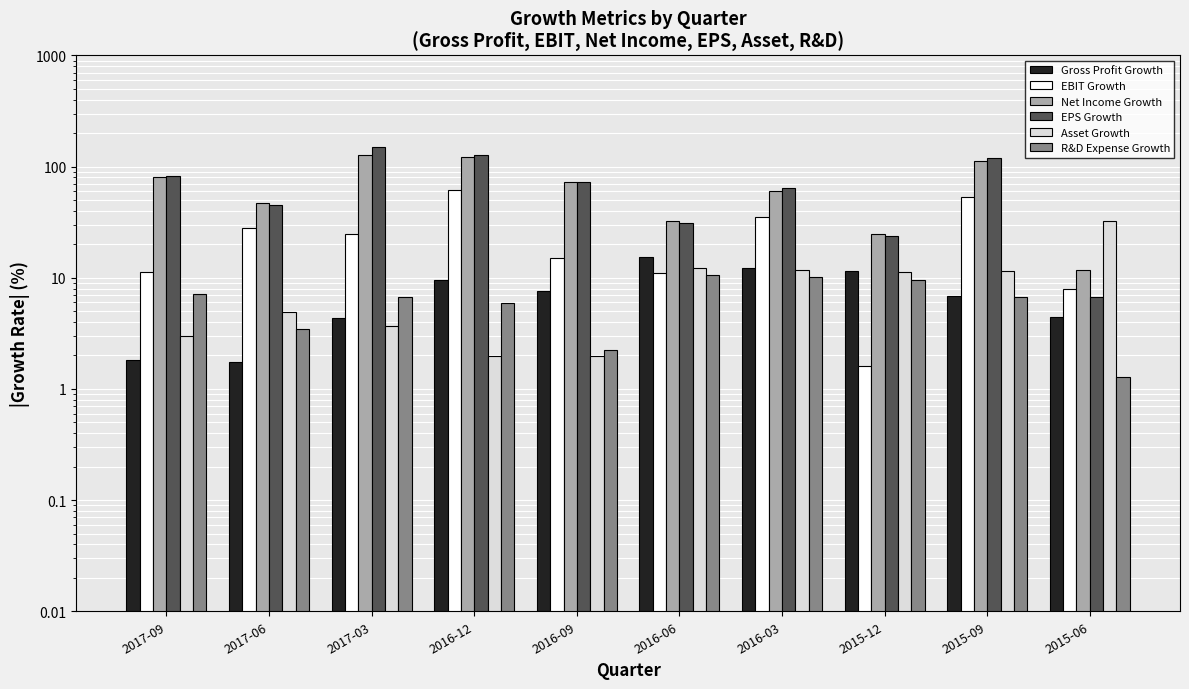

What is the highest value of the Asset Growth series?

32.5